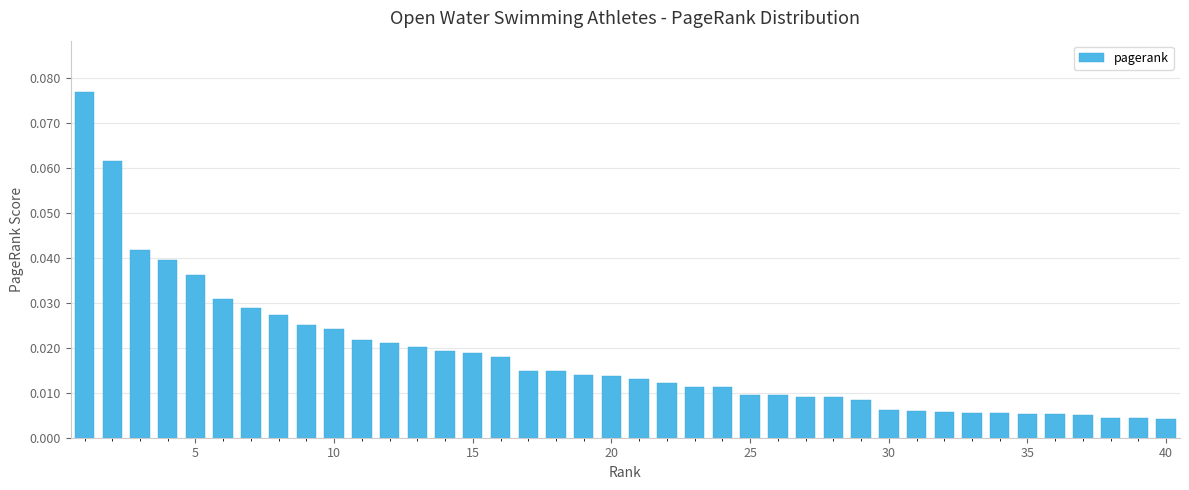

What is the sum of all values?

0.7